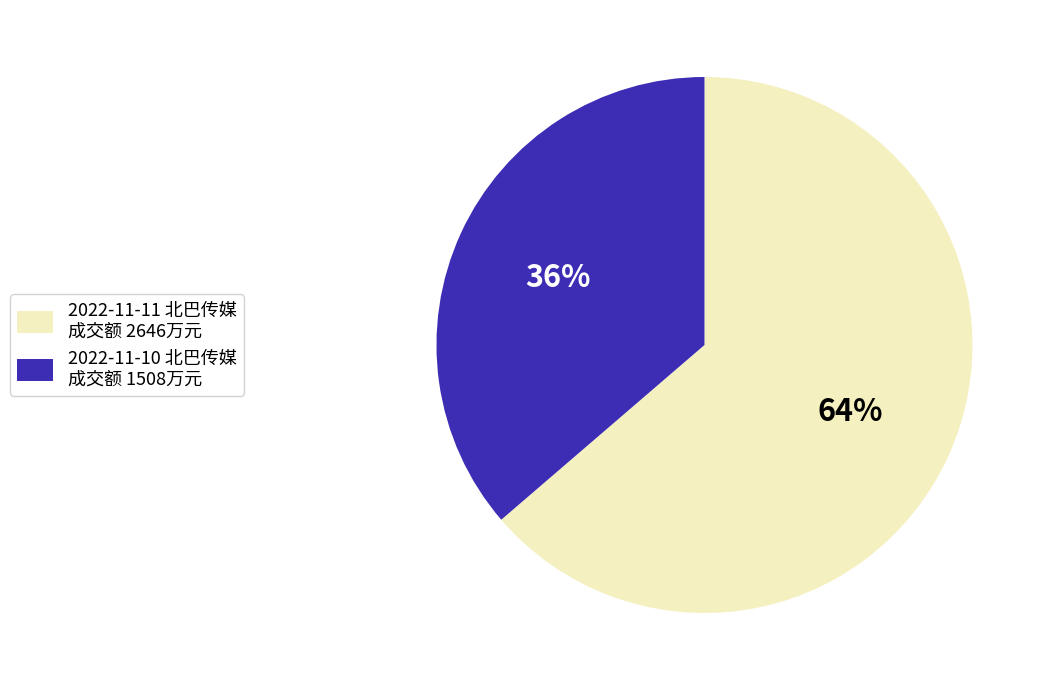

To the nearest percent, what is the average slice percentage?

50%